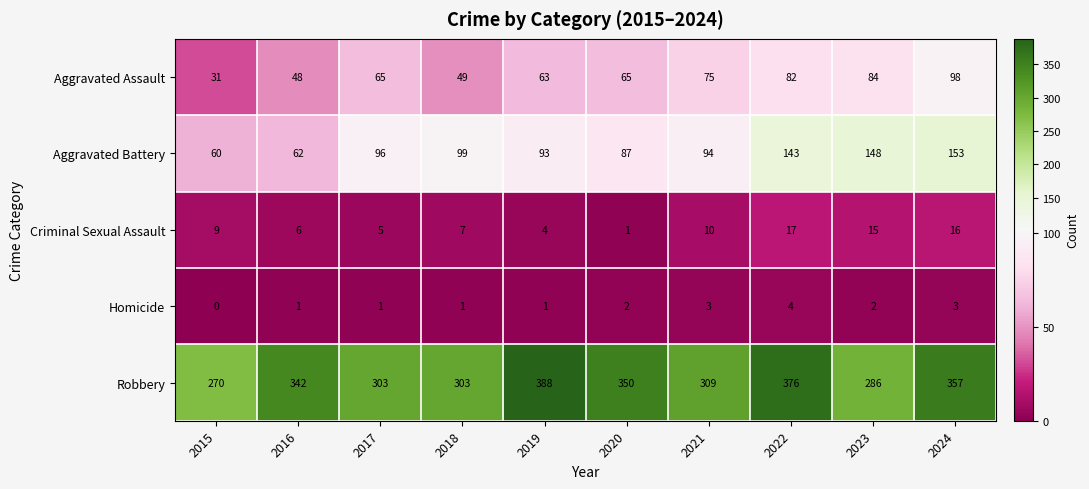

How many values in the Criminal Sexual Assault series are below 9?

5